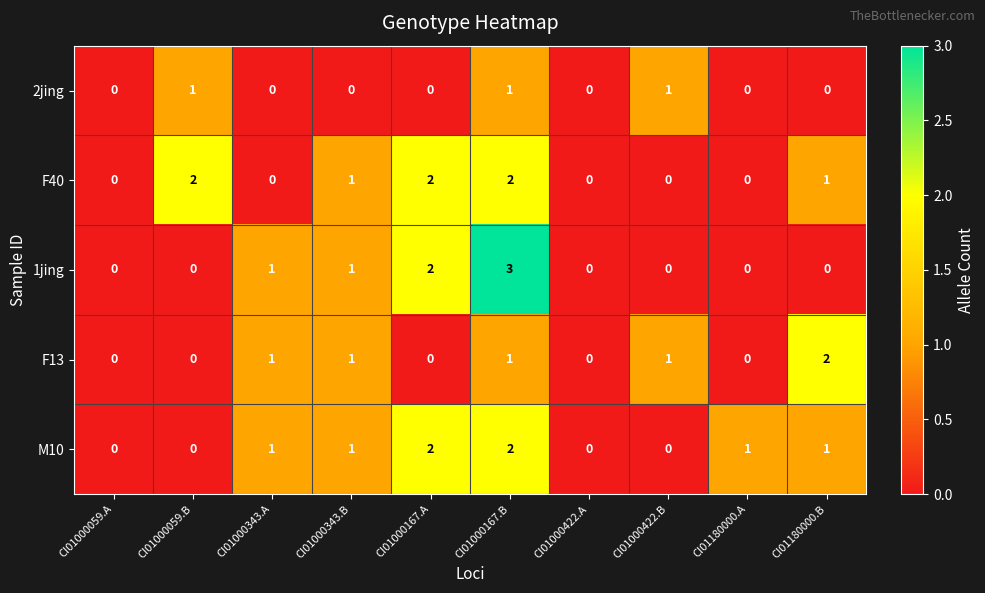

At which category is the sum across all series the highest?

CI01000167.B